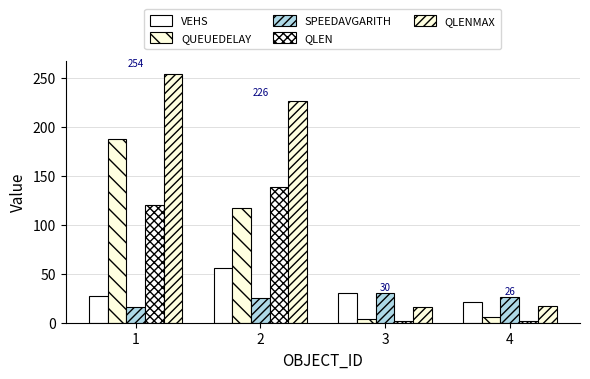

Which series has the largest range (max minus min)?

QLENMAX